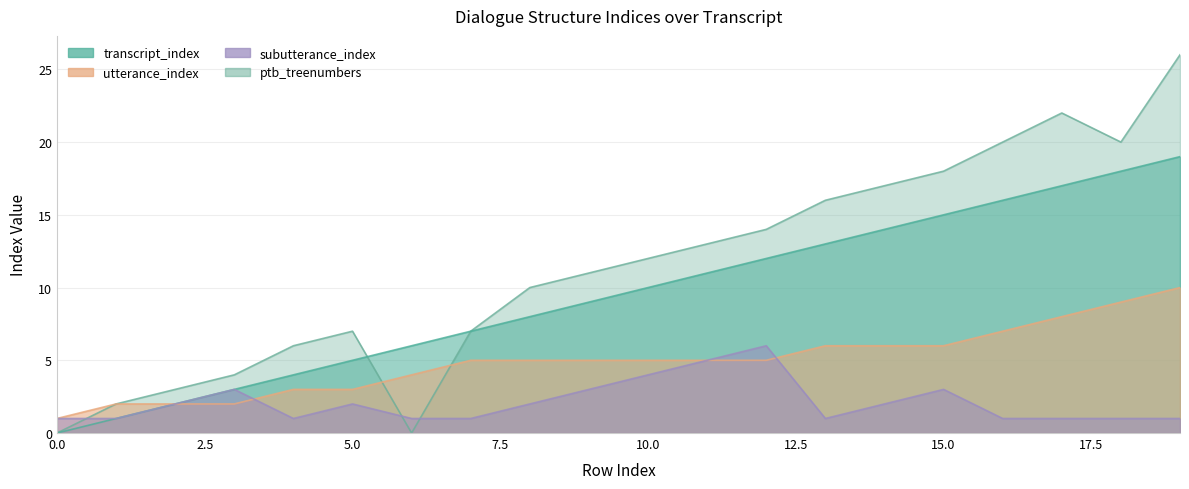

What is the value of the utterance_index point at the 1st from the left?

1